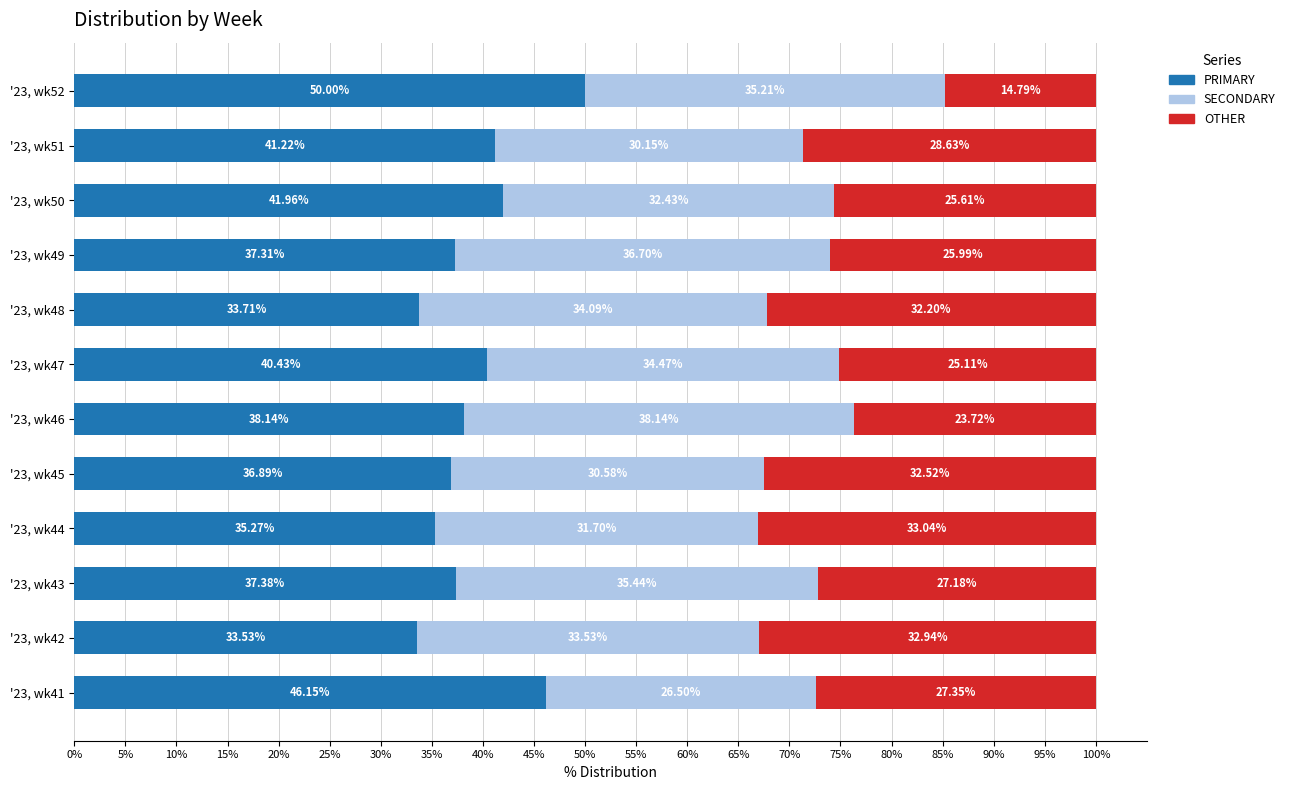

List the labels in order of PRIMARY value, smallest first.

'23, wk42, '23, wk48, '23, wk44, '23, wk45, '23, wk49, '23, wk43, '23, wk46, '23, wk47, '23, wk51, '23, wk50, '23, wk41, '23, wk52